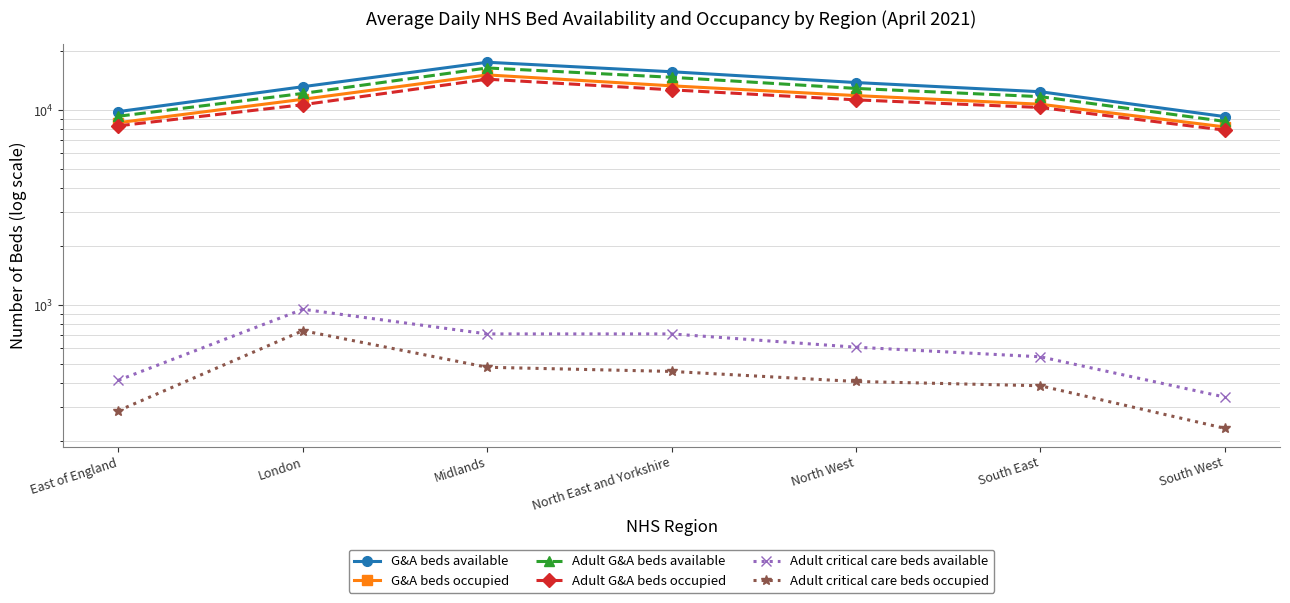

What is the sum of the Adult G&A beds occupied values at London and North East and Yorkshire?

23310